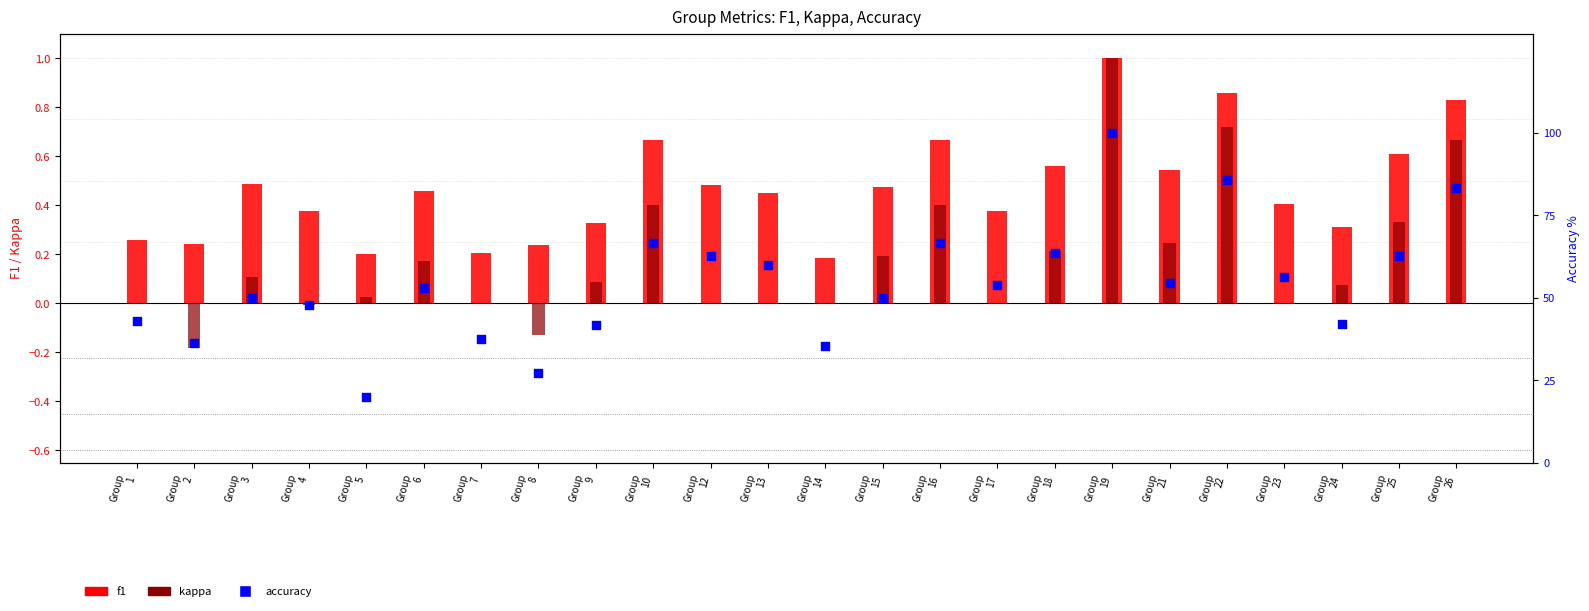

At how many categories does at least one series exceed 50?

13